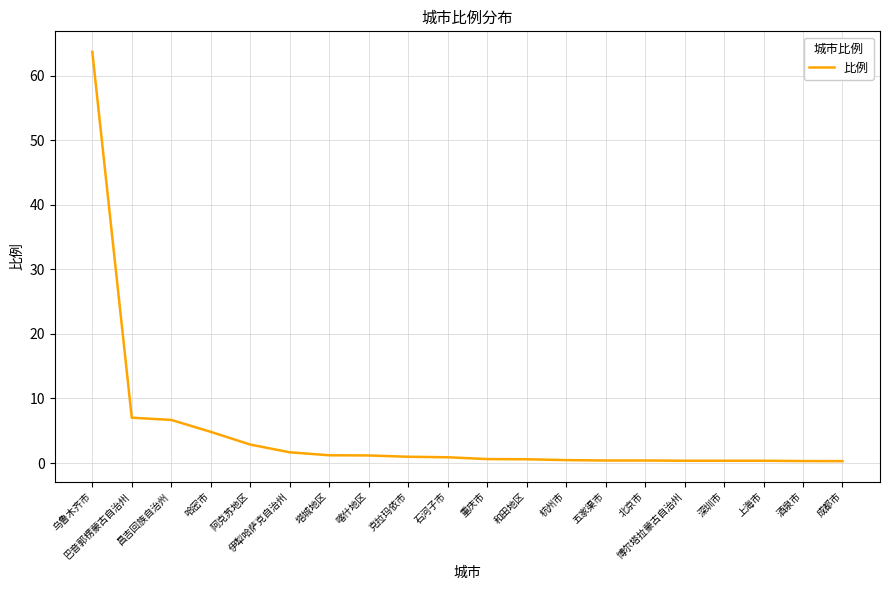

Is it true that the value at 阿克苏地区 is 2.9?

True